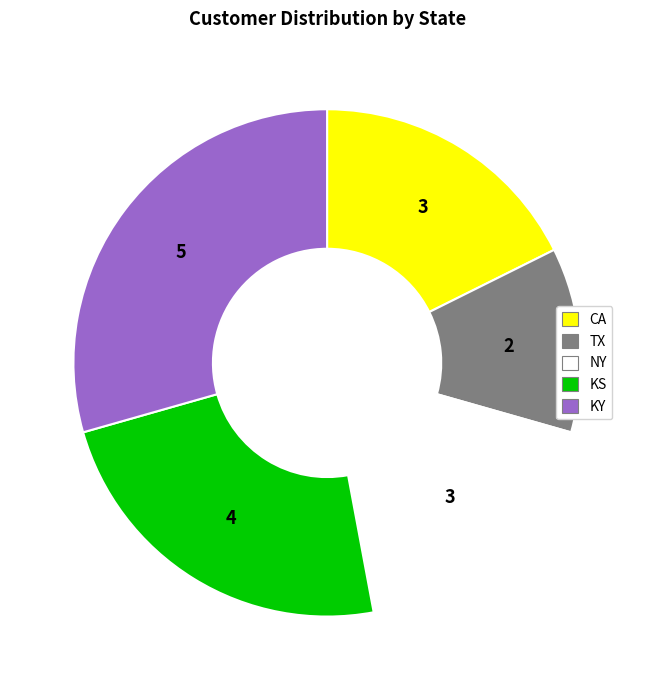

Which category has the biggest portion of the pie?

KY